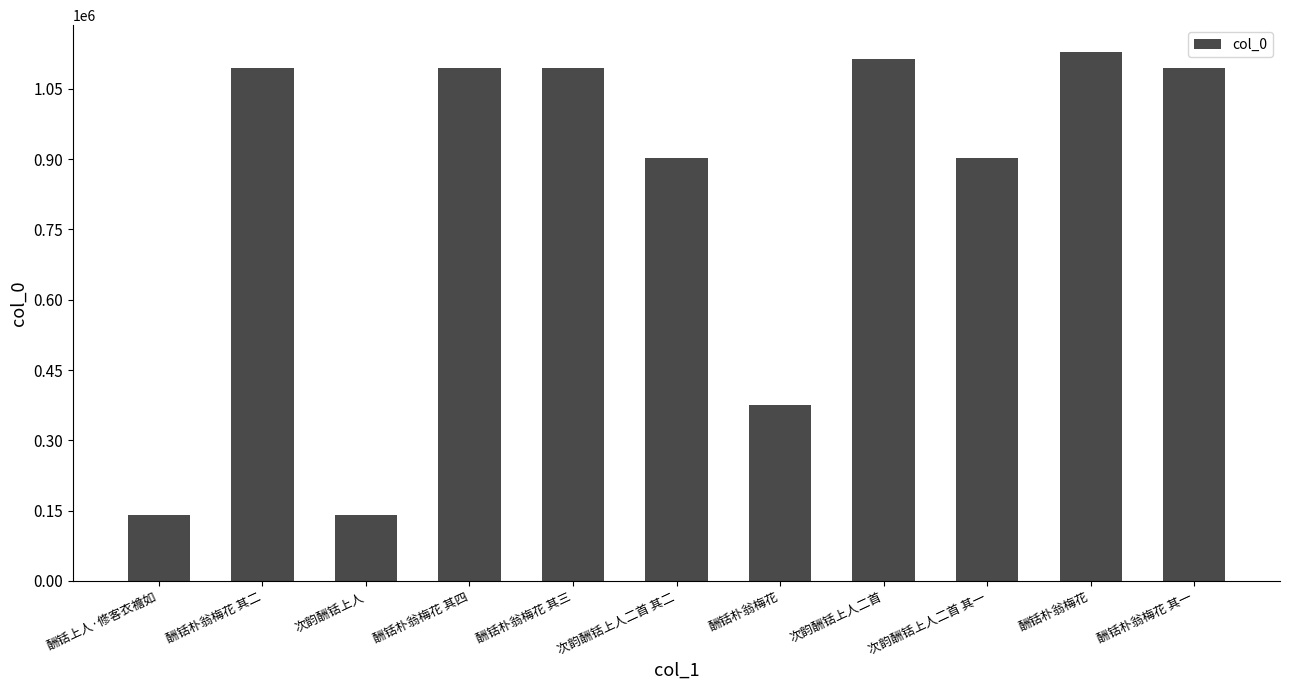

Are the bars grouped side by side (vs. stacked)?

No